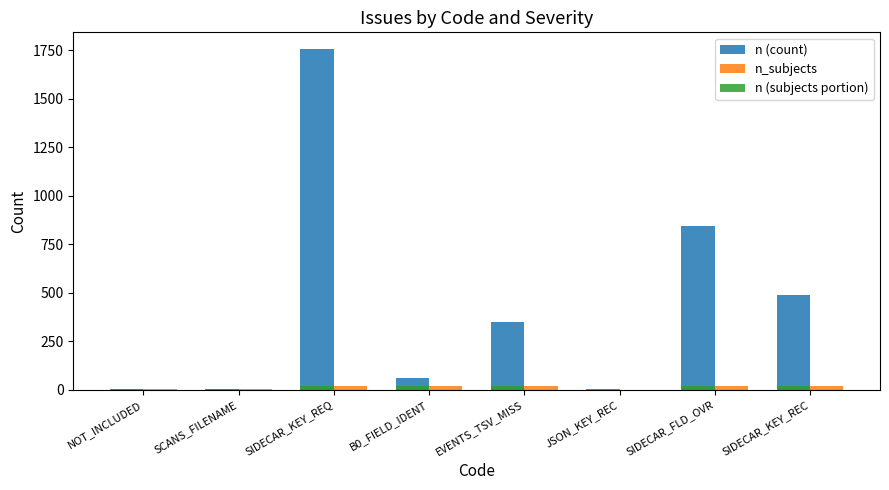

Is it true that n_subjects equals 0 at JSON_KEY_REC?

True